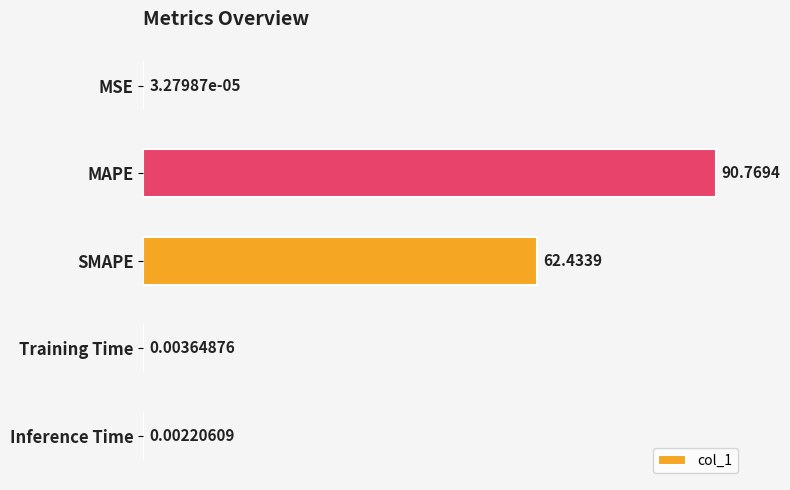

What is the ratio of the value at MAPE to the value at SMAPE?

1.5